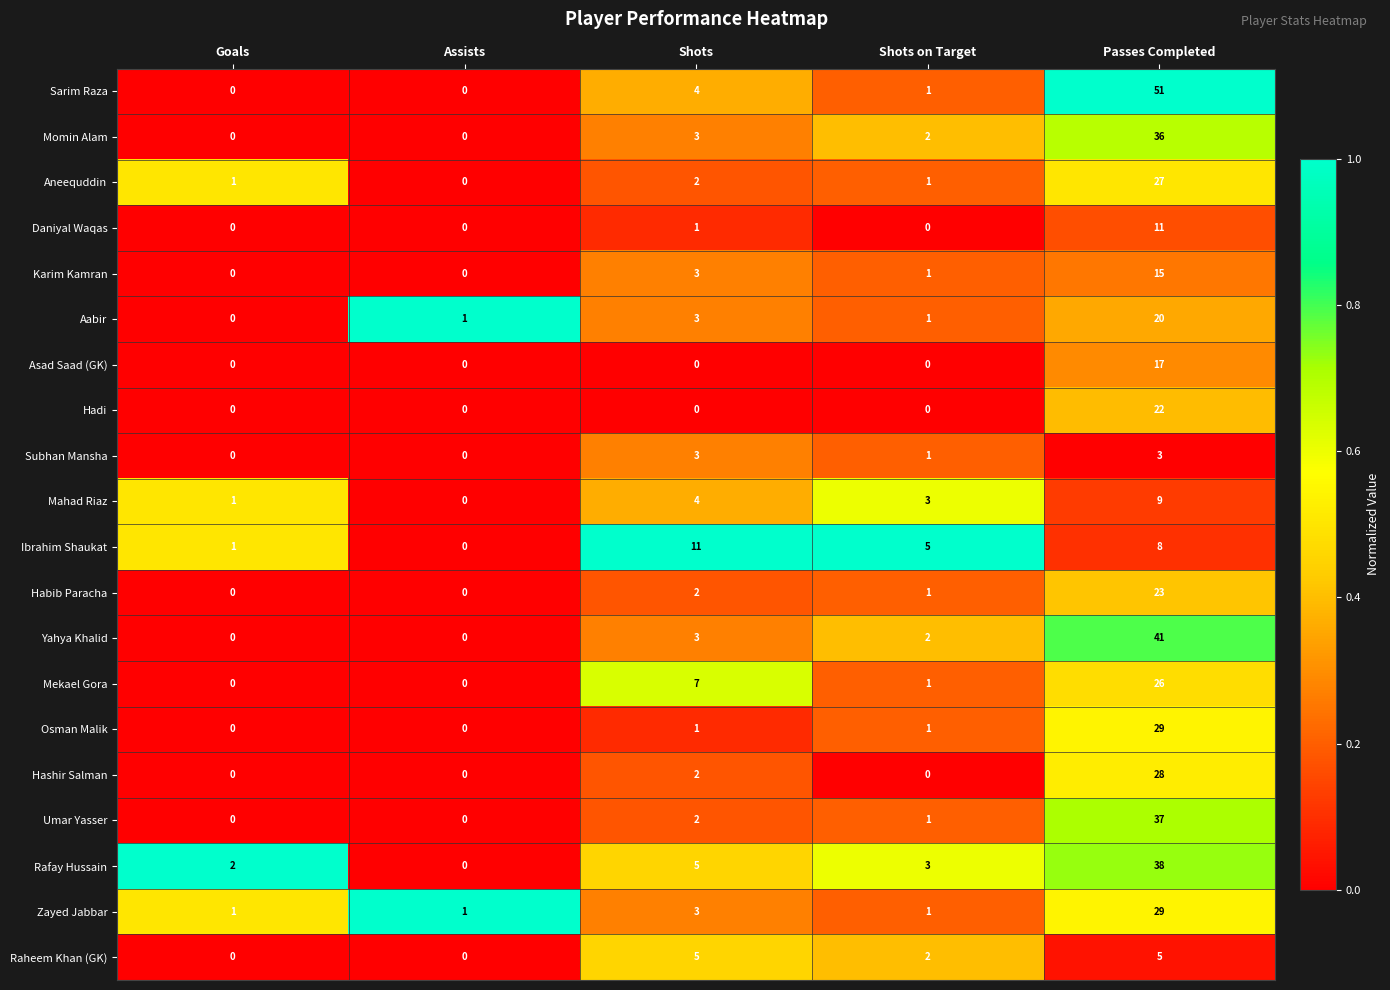

How many values in the Daniyal Waqas series exceed 0?

2